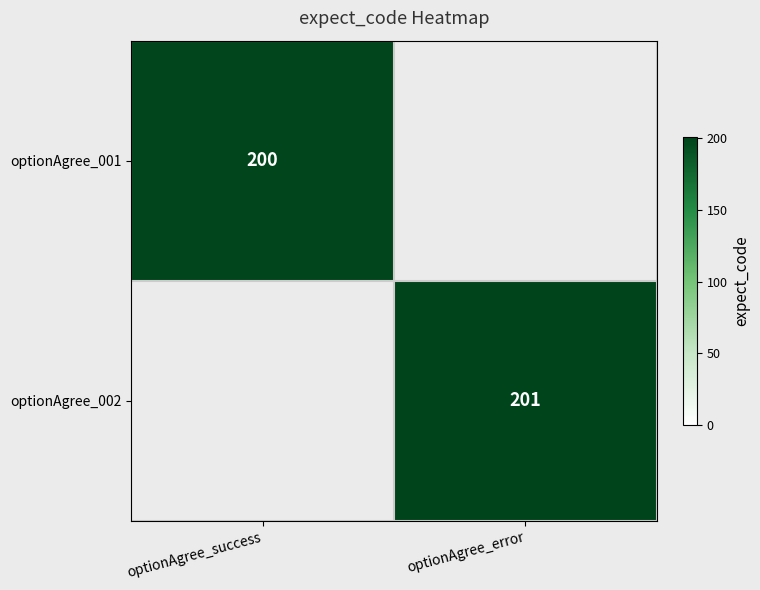

Is it true that optionAgree_002 equals 359 at optionAgree_error?

False